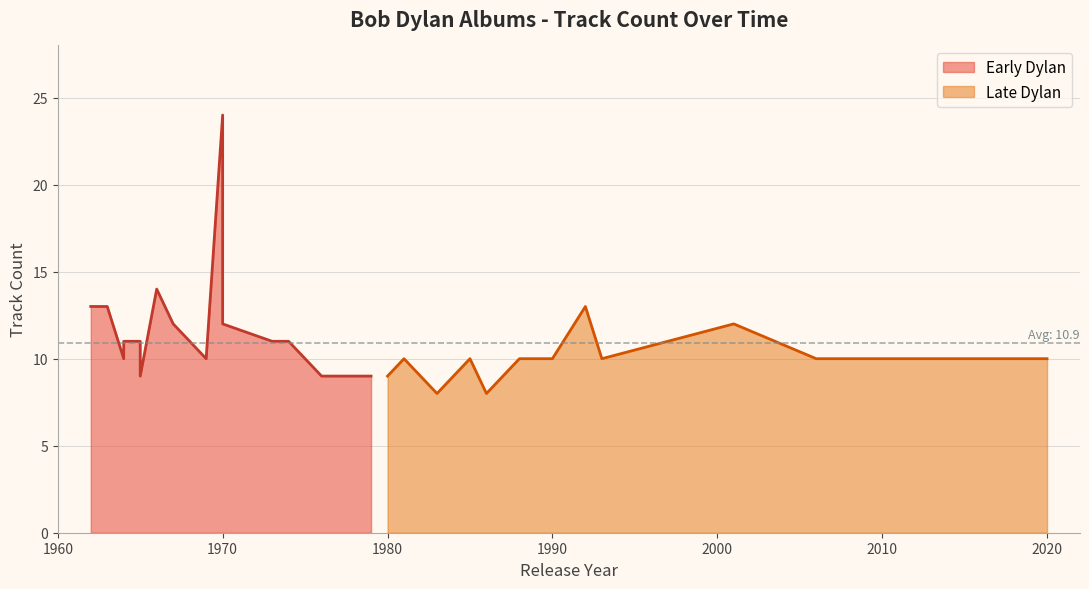

What is the maximum value for Late Dylan?

13